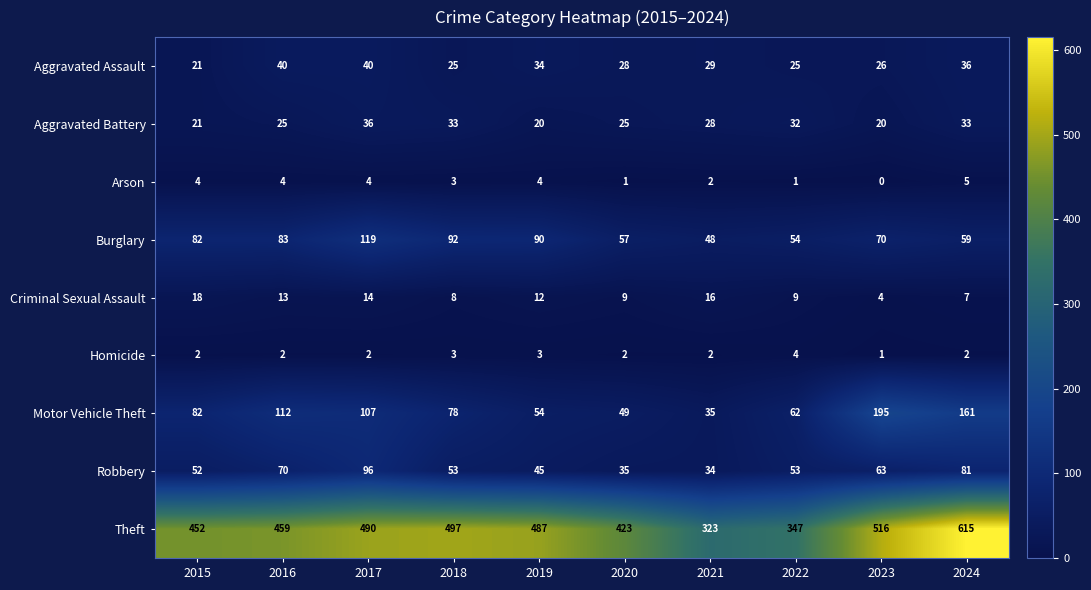

Rank the series by their maximum value, from highest to lowest.

Theft, Motor Vehicle Theft, Burglary, Robbery, Aggravated Assault, Aggravated Battery, Criminal Sexual Assault, Arson, Homicide